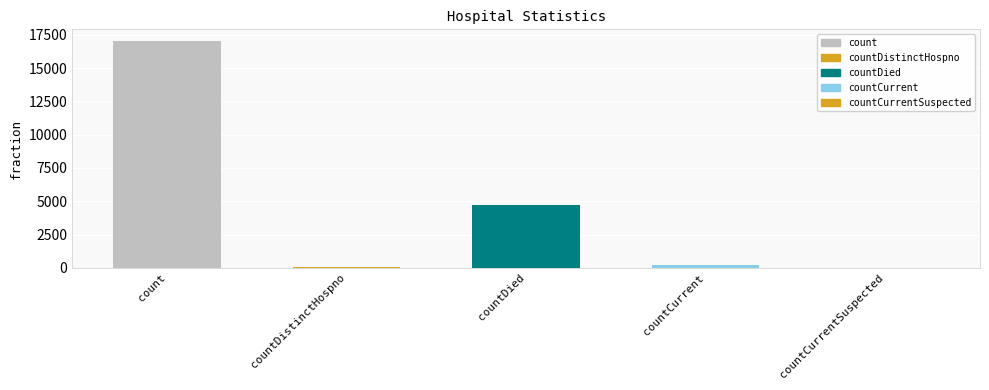

Where is the data nearest to the value 8529?

countDied